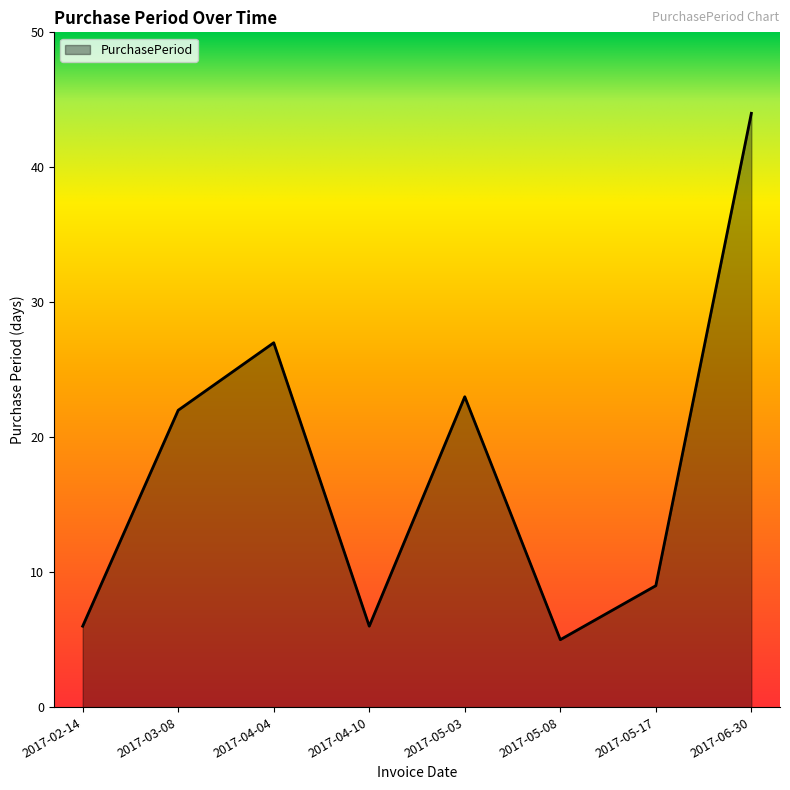

What is the maximum value shown in the chart?

44